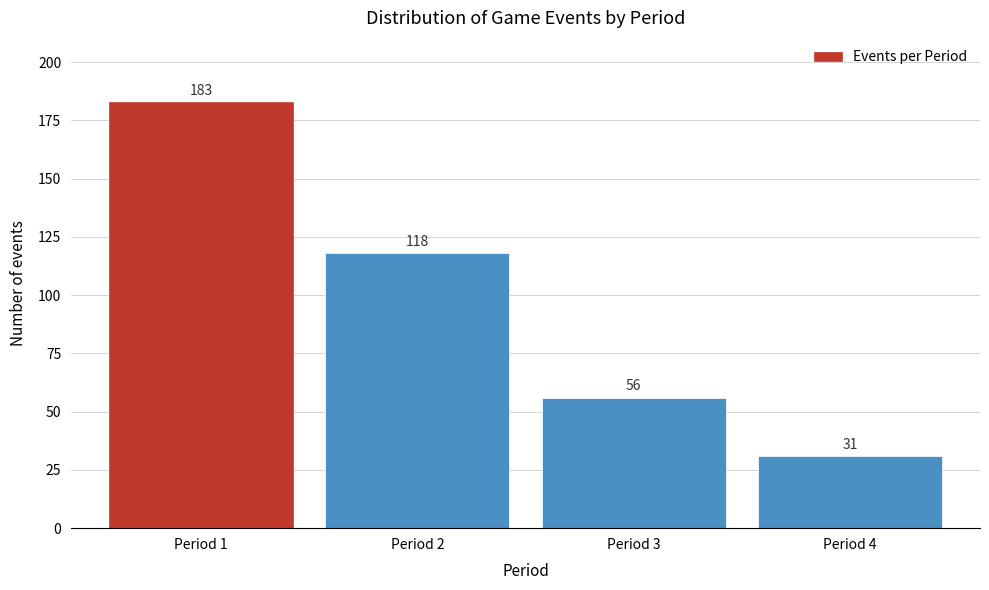

Reading right to left, list all the values displayed in this chart.

Period 4=31	Period 3=56	Period 2=118	Period 1=183